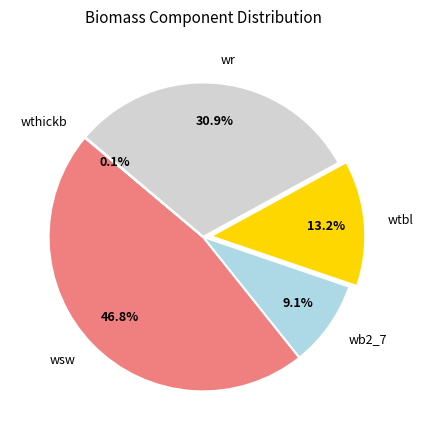

To the nearest percent, what is the difference between the largest and smallest slice percentages?

47%